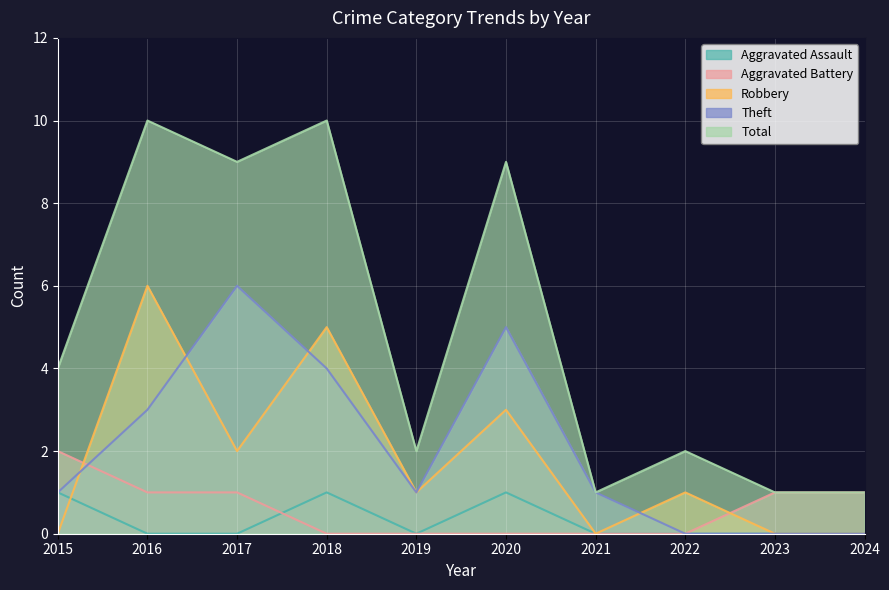

Which series has the widest spread of values?

Total